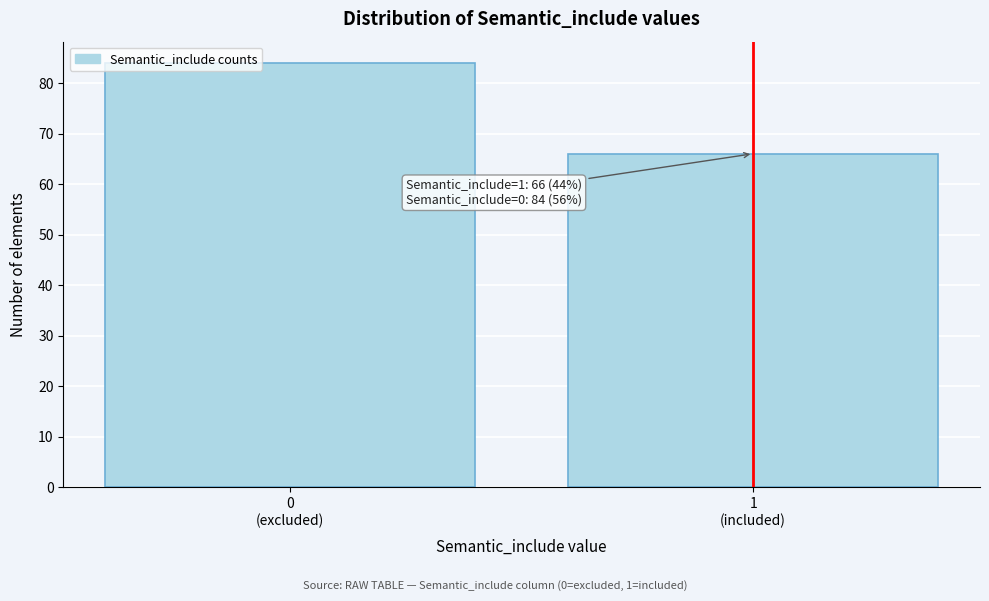

Reading left to right, what are all the values shown in this chart?

84	66